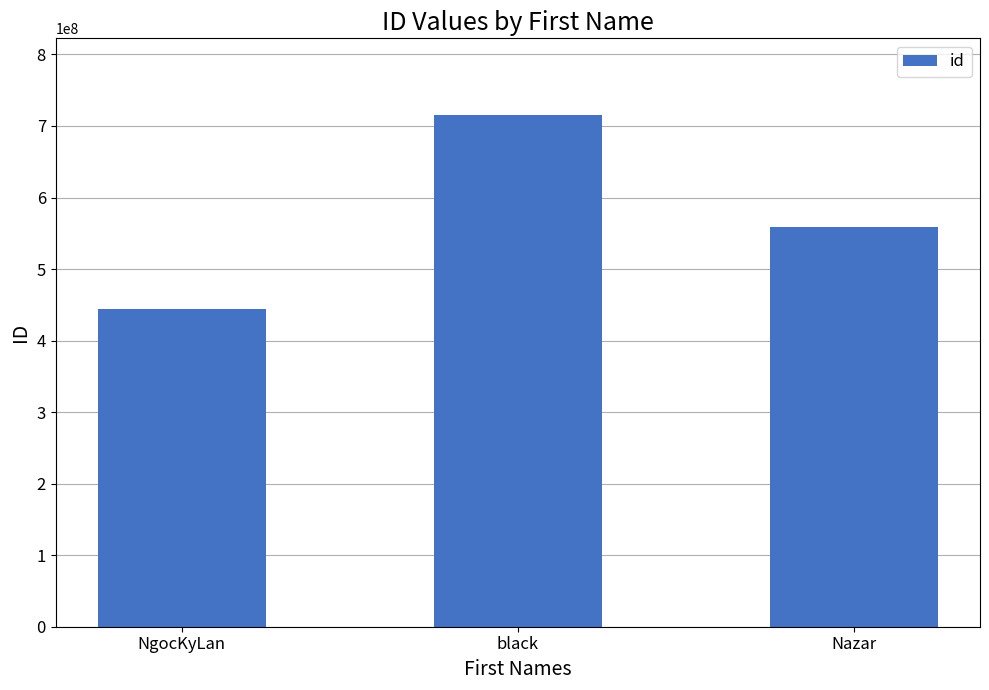

What is the value of the 3rd bar from the left?

559124271